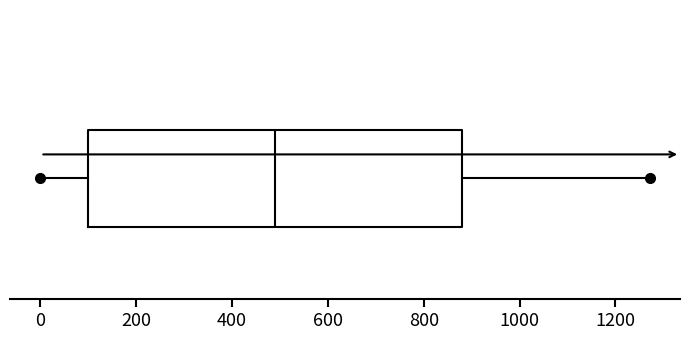

Transcribe this box plot: give where the median line is, the range the box spans, and where the two whiskers end, as read against the x-axis. The values are not printed on the chart, so give them approximately, as read against the axis.

median 500, box 100 to 880, whiskers 0 to 1280